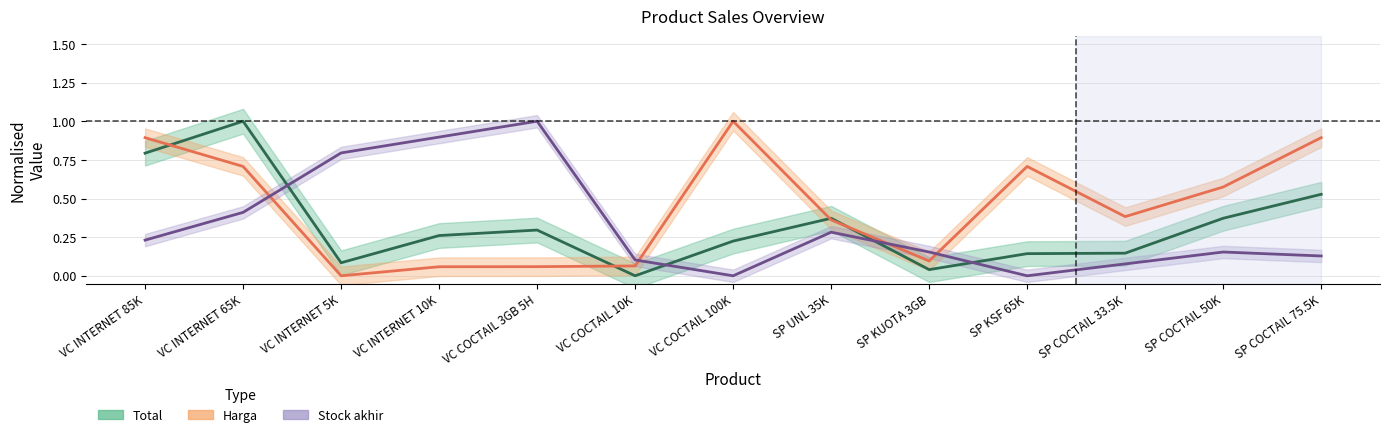

What is the difference between the second highest and minimum values in the Stock akhir (normalised) series?

0.9